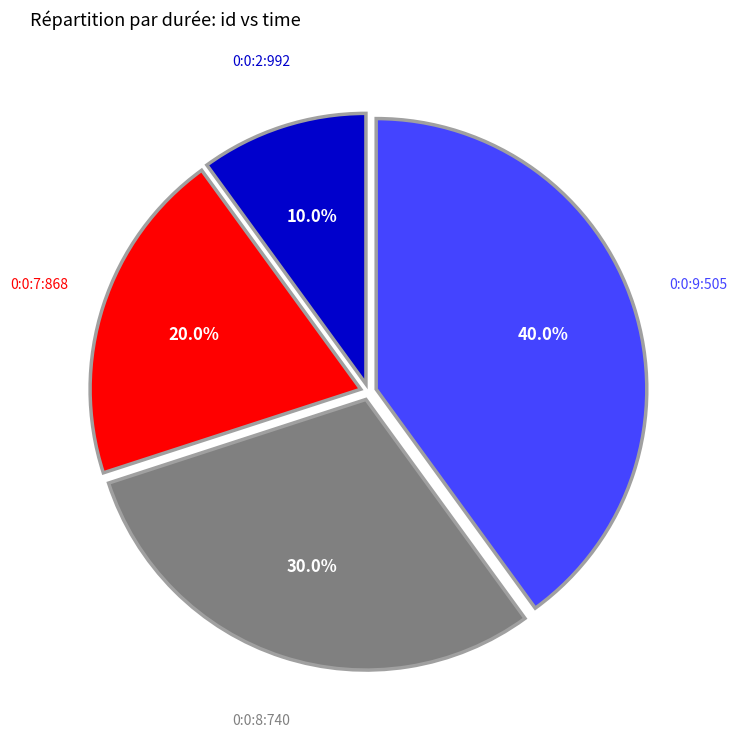

Between 0:0:9:505 and 0:0:8:740, which is larger?

0:0:9:505